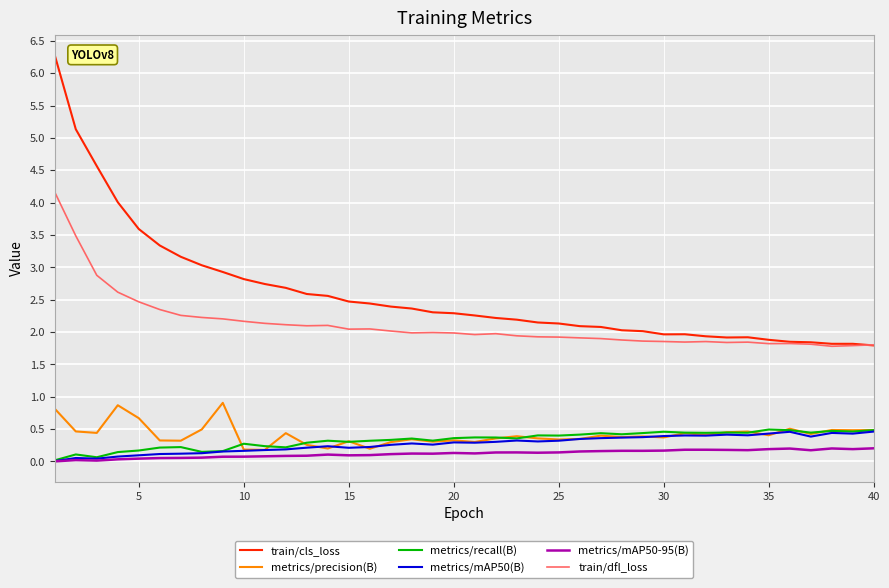

Which series has the largest total across all categories?

train/cls_loss